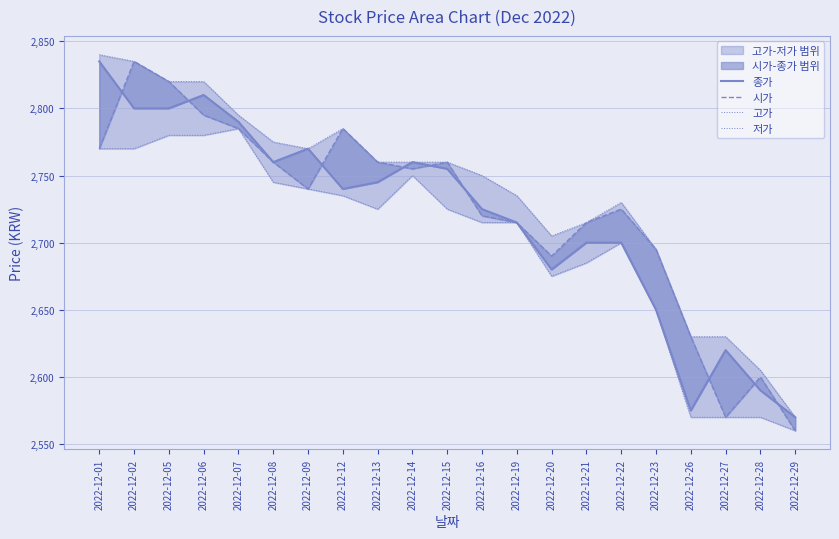

Reading left to right, transcribe all the data shown in this chart.

종가: 2835	2800	2800	2810	2790	2760	2770	2740	2745	2760	2755	2725	2715	2680	2700	2700	2650	2575	2620	2590	2570
시가: 2770	2835	2820	2795	2785	2760	2740	2785	2760	2755	2760	2720	2715	2690	2715	2725	2695	2630	2570	2600	2560
고가: 2840	2835	2820	2820	2795	2775	2770	2785	2760	2760	2760	2750	2735	2705	2715	2730	2695	2630	2630	2605	2570
저가: 2770	2770	2780	2780	2785	2745	2740	2735	2725	2750	2725	2715	2715	2675	2685	2700	2650	2570	2570	2570	2560